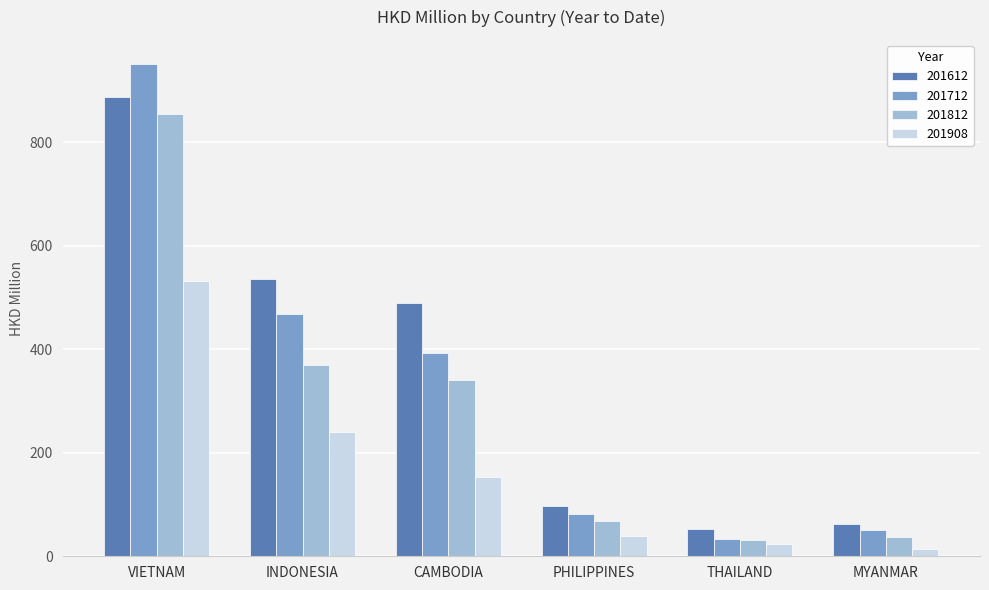

What is the smallest value displayed?

13.6